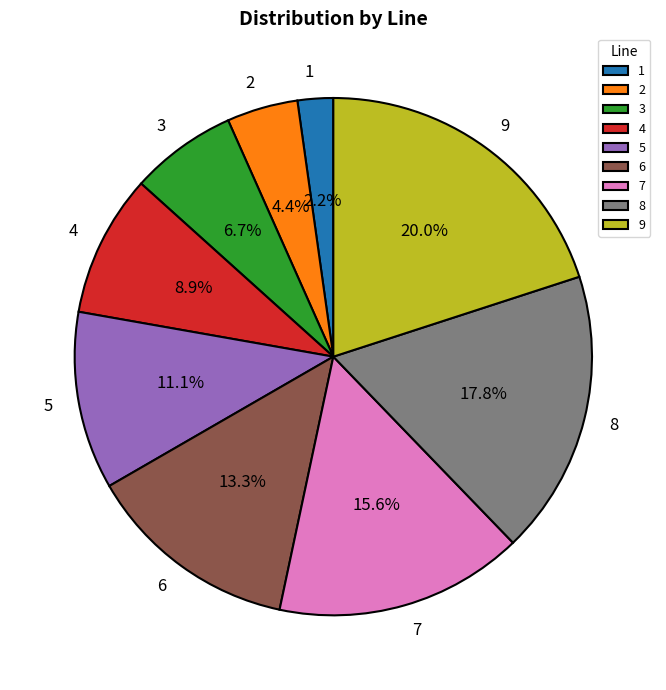

Is the sum of 8 and 1 greater than half?

No